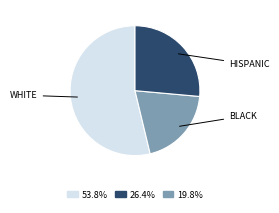

Do 26.4% and 19.8% together represent more than half of the pie?

No